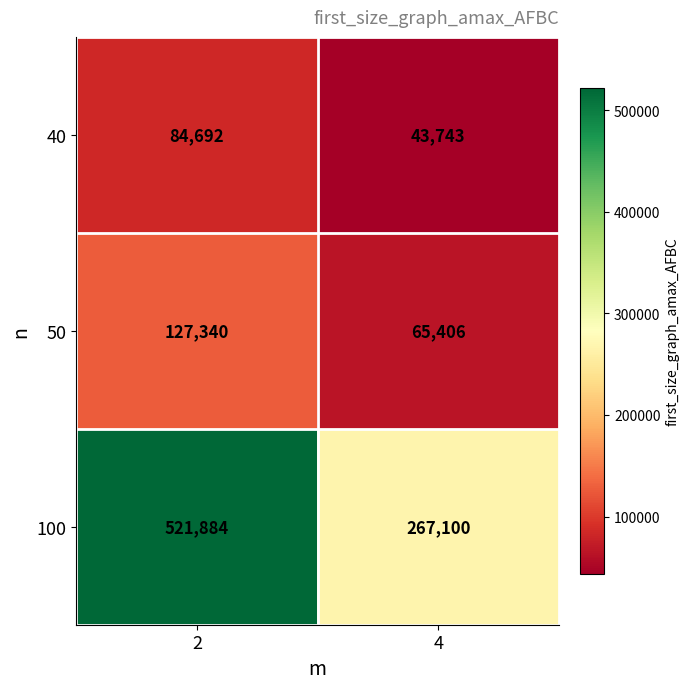

Reading right to left, extract all data points from this chart.

40: 43743	84692
50: 65406	127340
100: 267100	521884